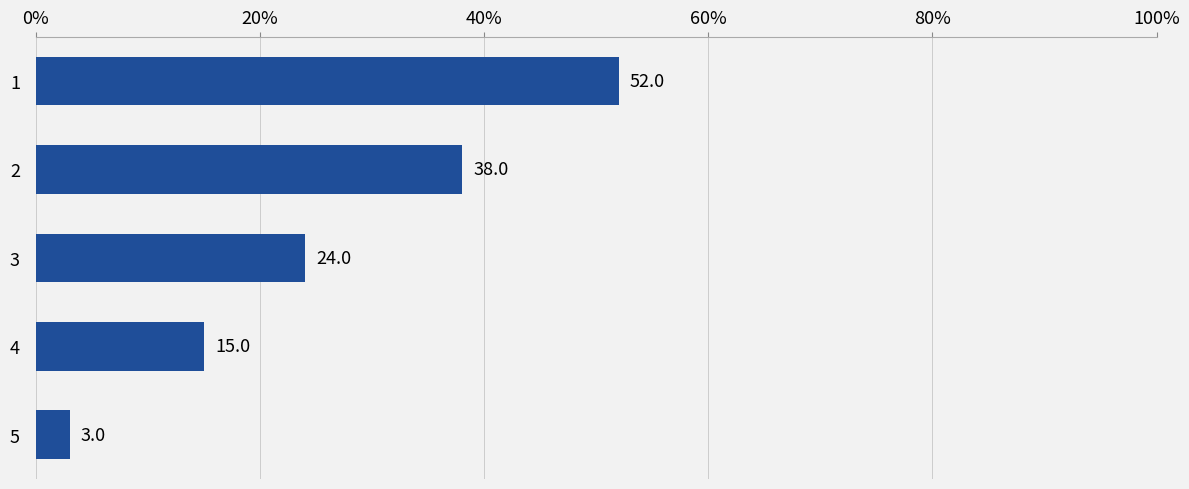

Reading top to bottom, list all the values displayed in this chart.

52	38	24	15	3